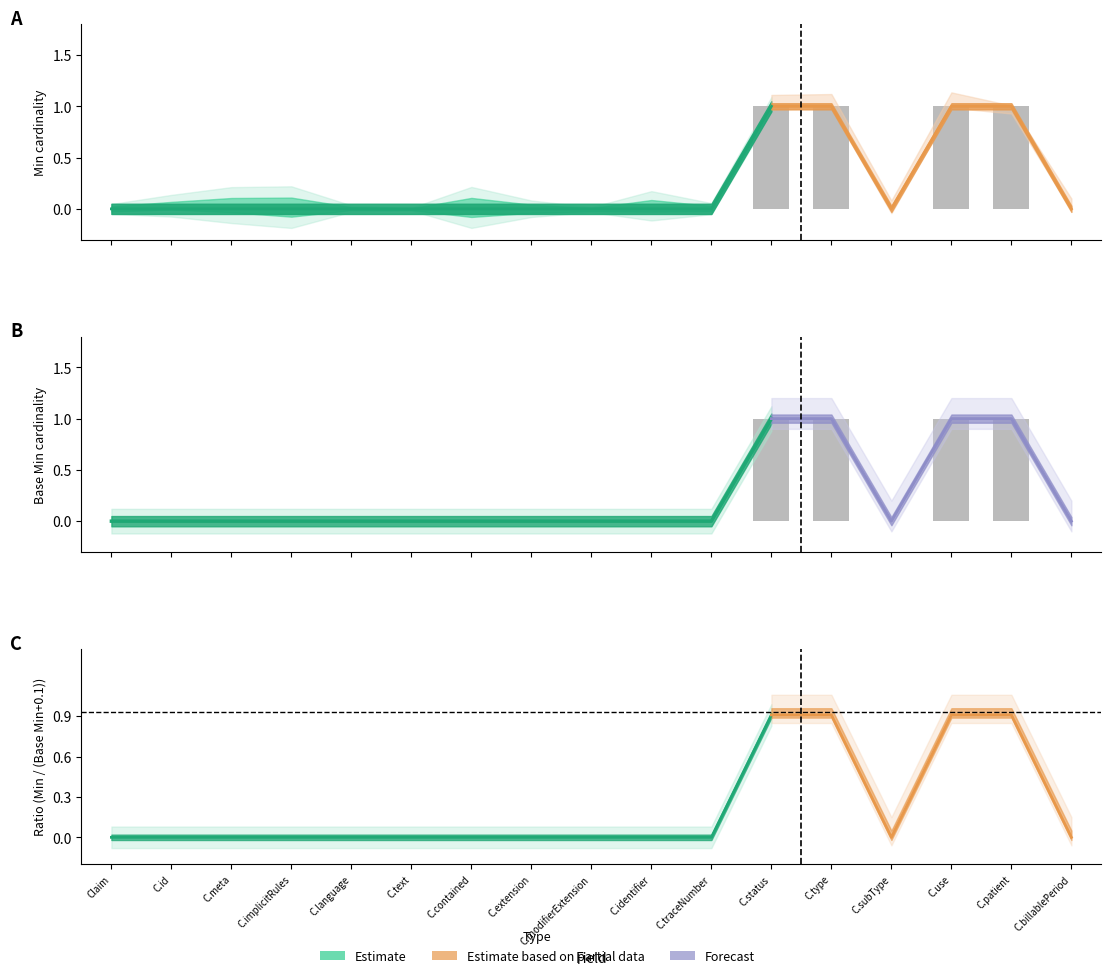

How many values in the Min (bars) series exceed 0?

4